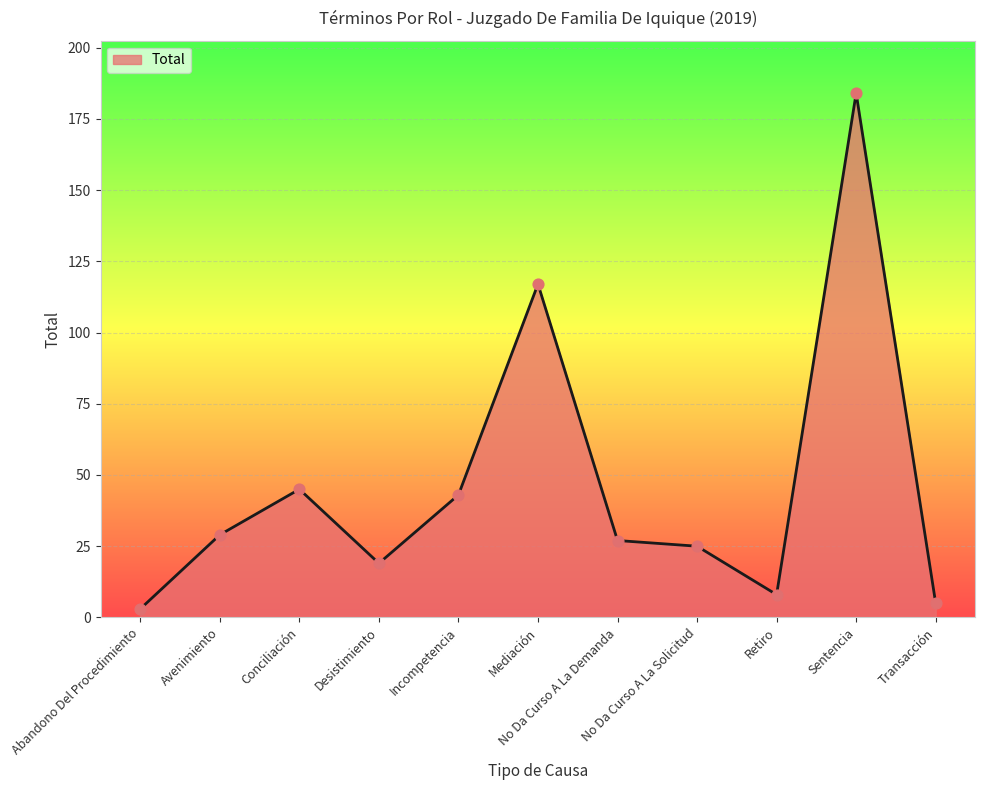

Between Incompetencia and Mediación, which is larger?

Mediación